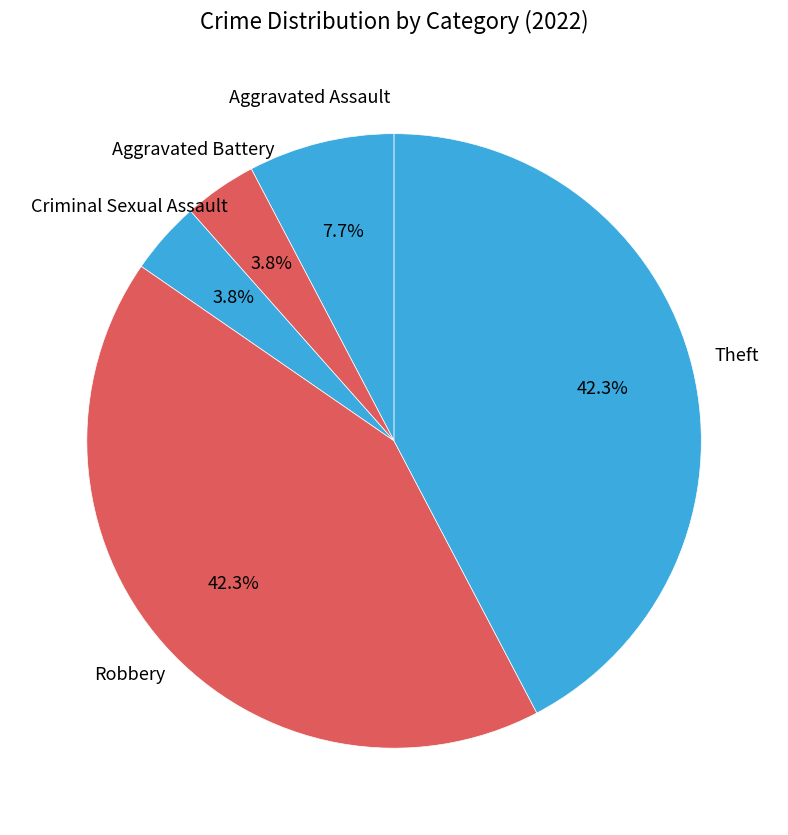

Combined, do Aggravated Battery and Criminal Sexual Assault account for over 50%?

No